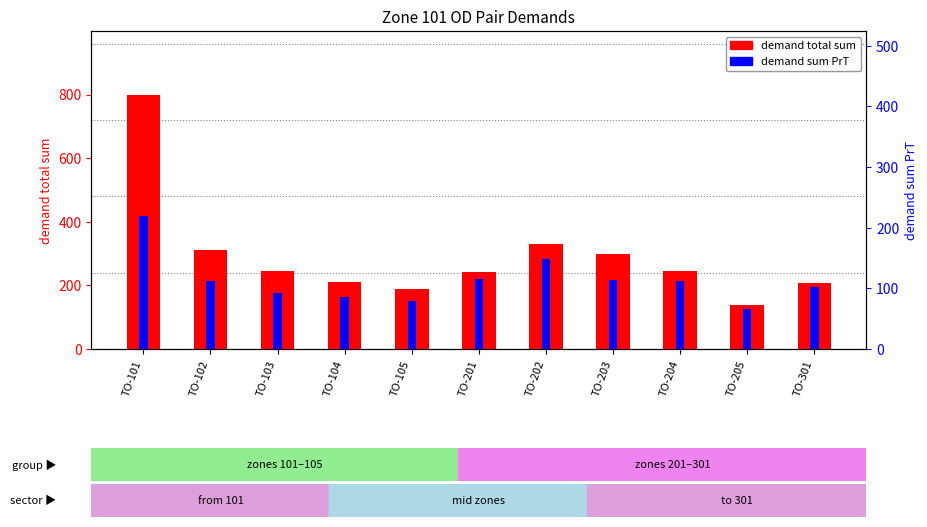

How many categories are shown in the chart?

11